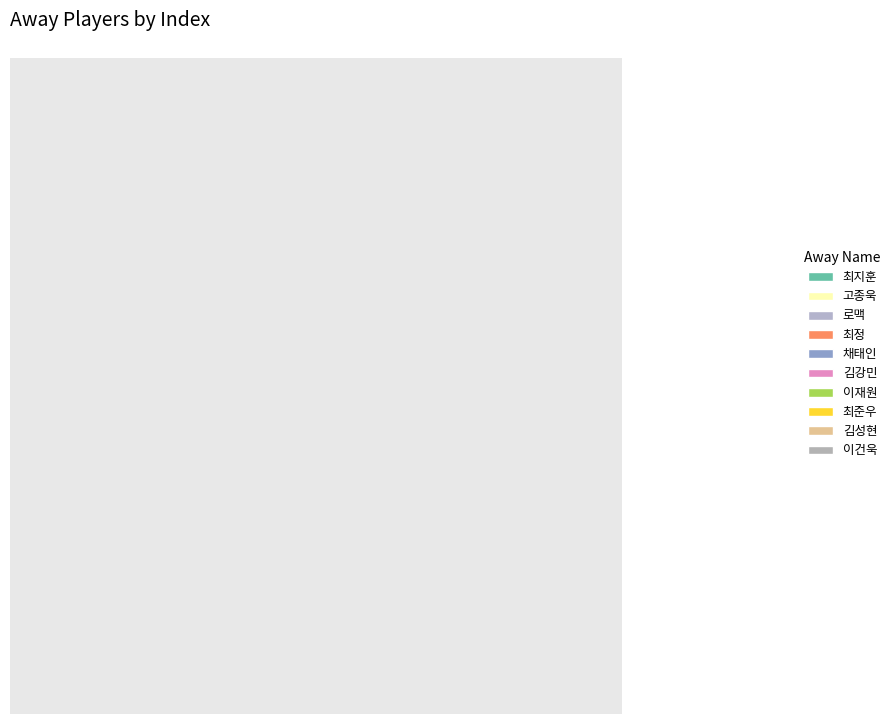

How many slices are in this pie chart?

10